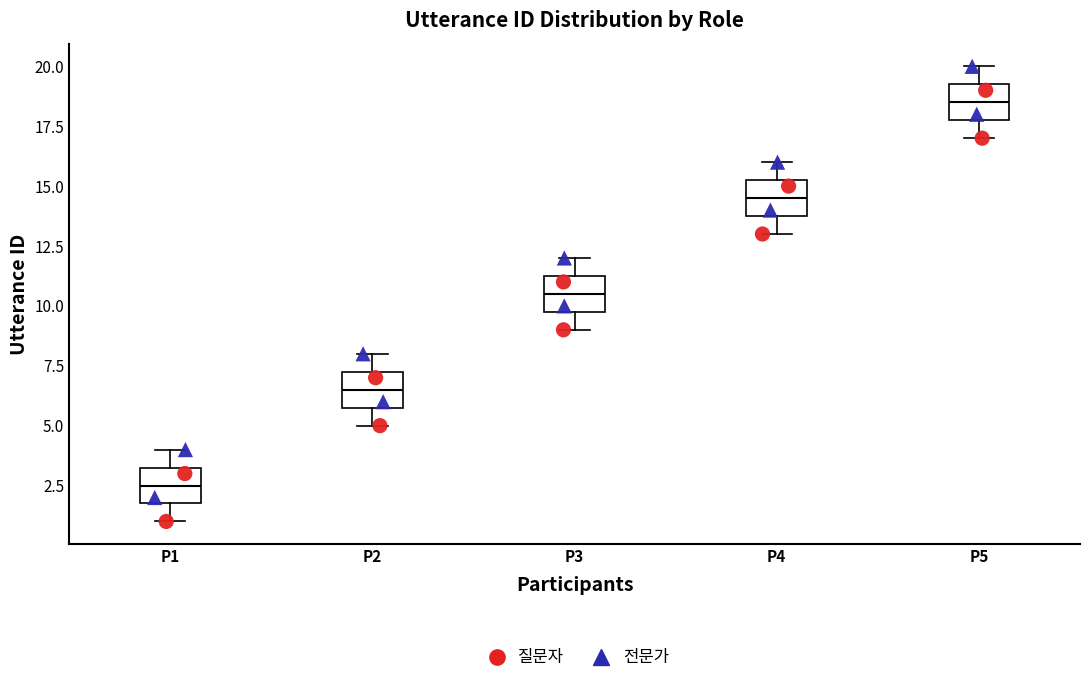

Reading left to right, read every box against the y-axis: the position of its median line, the range the box covers, and the ends of its whiskers. The values are not printed on the chart, so give them approximately, as read against the axis.

P1: median 2.5, box 2.0 to 3.5, whiskers 1.0 to 4.0
P2: median 6.5, box 6.0 to 7.5, whiskers 5.0 to 8.0
P3: median 10.5, box 10.0 to 11.5, whiskers 9.0 to 12.0
P4: median 14.5, box 14.0 to 15.5, whiskers 13.0 to 16.0
P5: median 18.5, box 18.0 to 19.5, whiskers 17.0 to 20.0